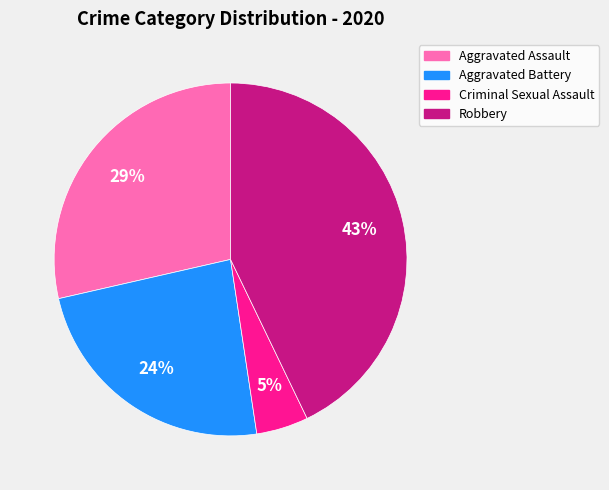

Is there any slice that represents more than half of the pie?

No